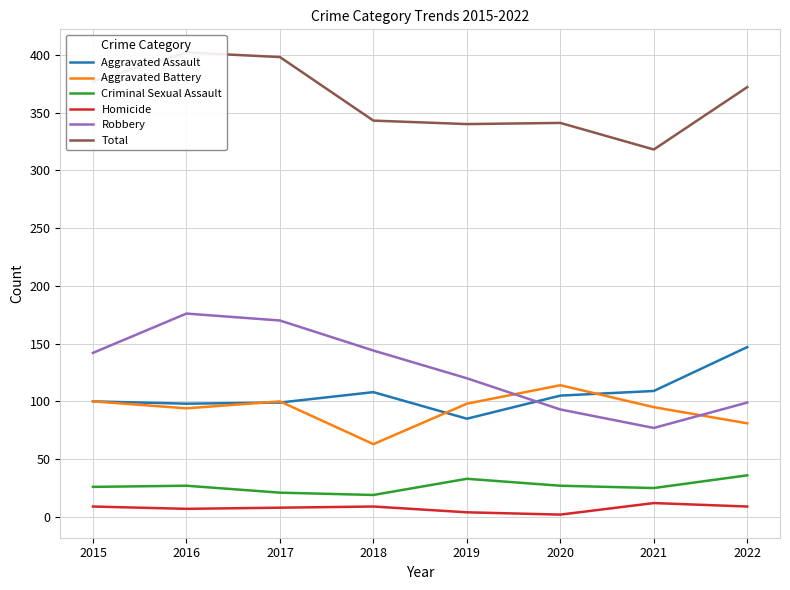

What is the value of the Total point at the 7th from the left?

318